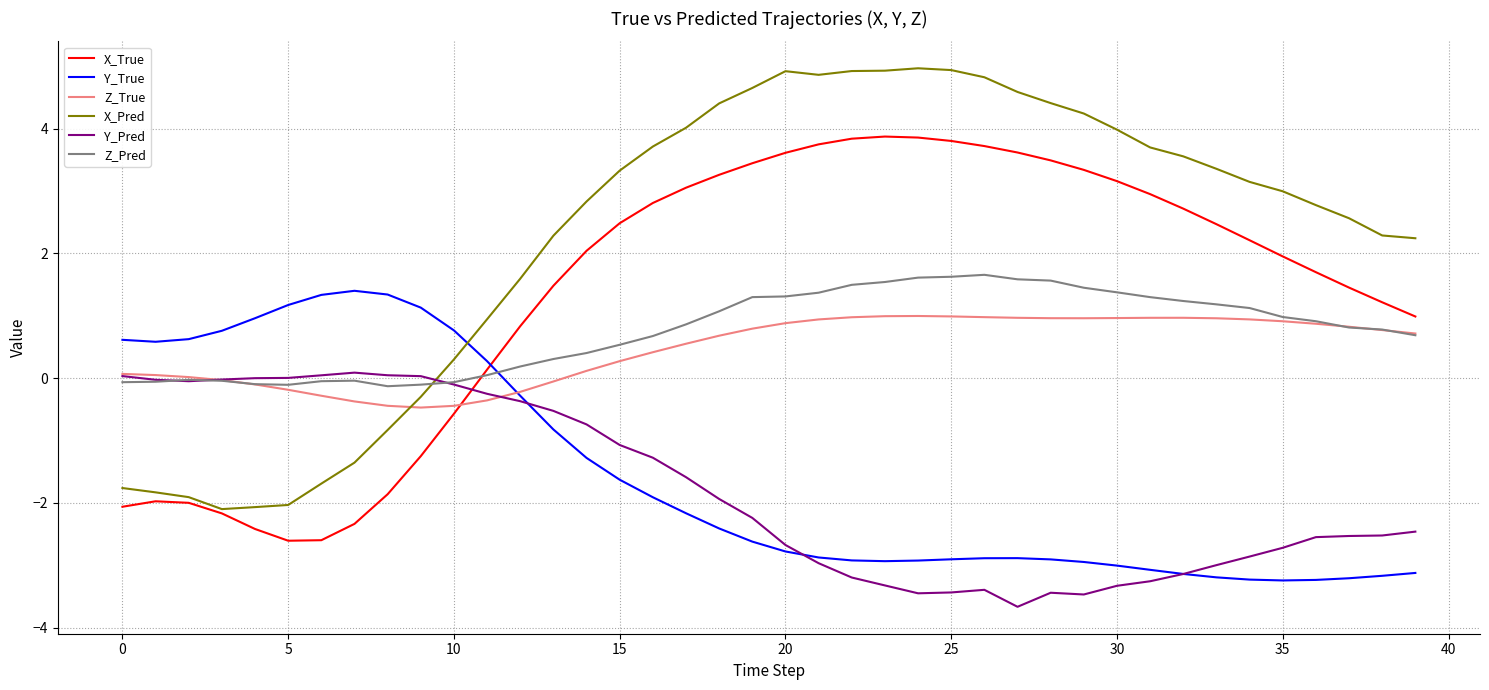

Which series has the widest spread of values?

X_Pred